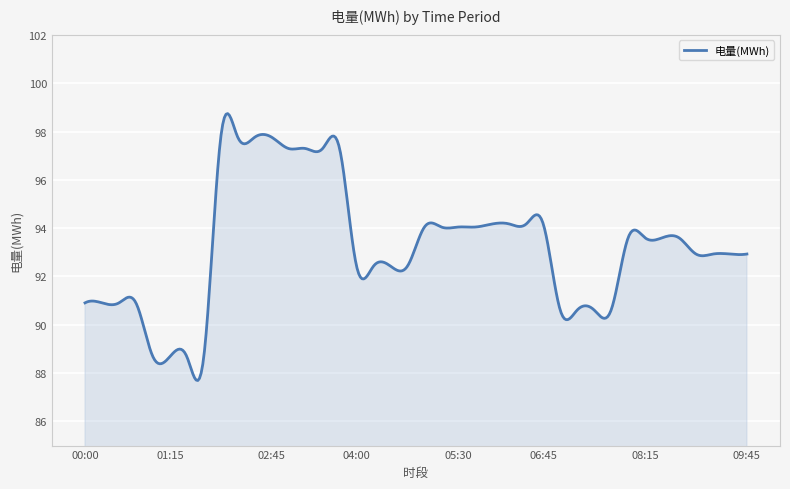

What is the difference between the maximum and minimum values?

11.0